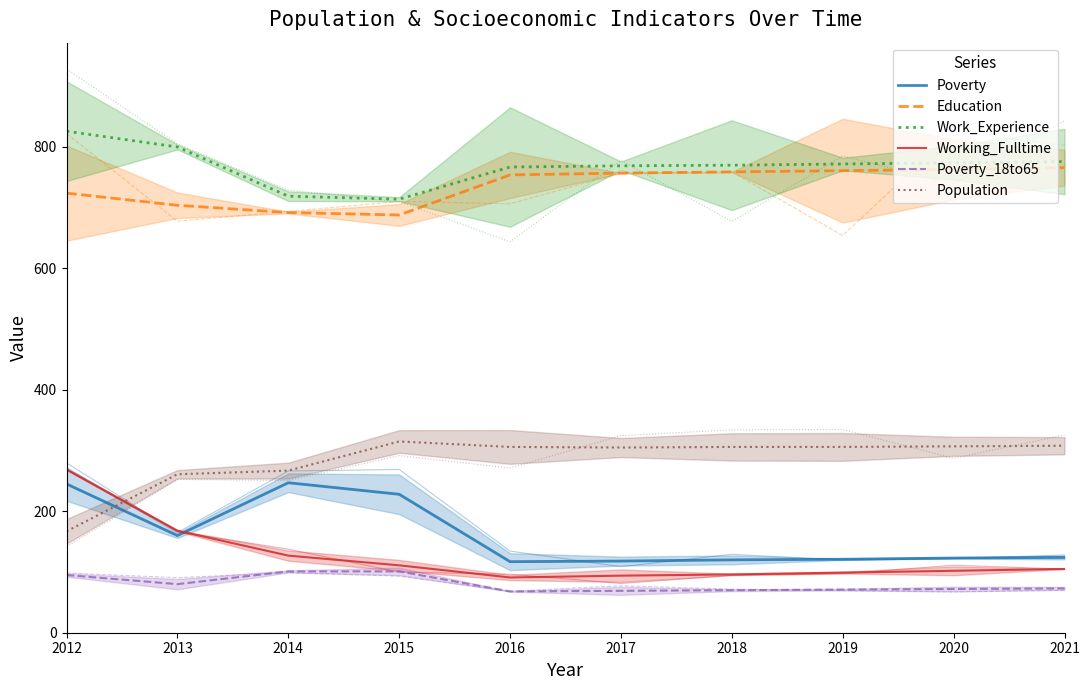

Which series has the largest range (max minus min)?

Working_Fulltime